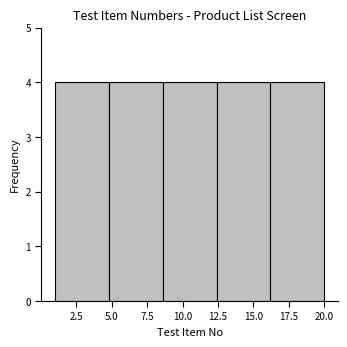

Reading left to right, list every bar in this chart as the range it spans on the x-axis followed by its height. Neither the bar edges nor the heights are printed on the chart, so give them approximately, as read against the axes.

1.0 to 4.8: 4
4.8 to 8.6: 4
8.6 to 12.4: 4
12.4 to 16.2: 4
16.2 to 20.0: 4